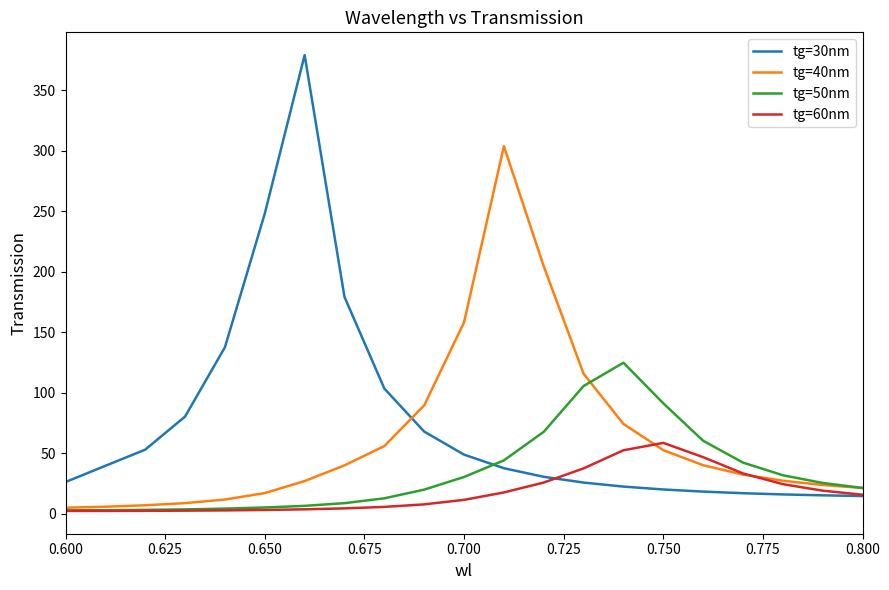

Which series has the largest total across all categories?

tg=30nm